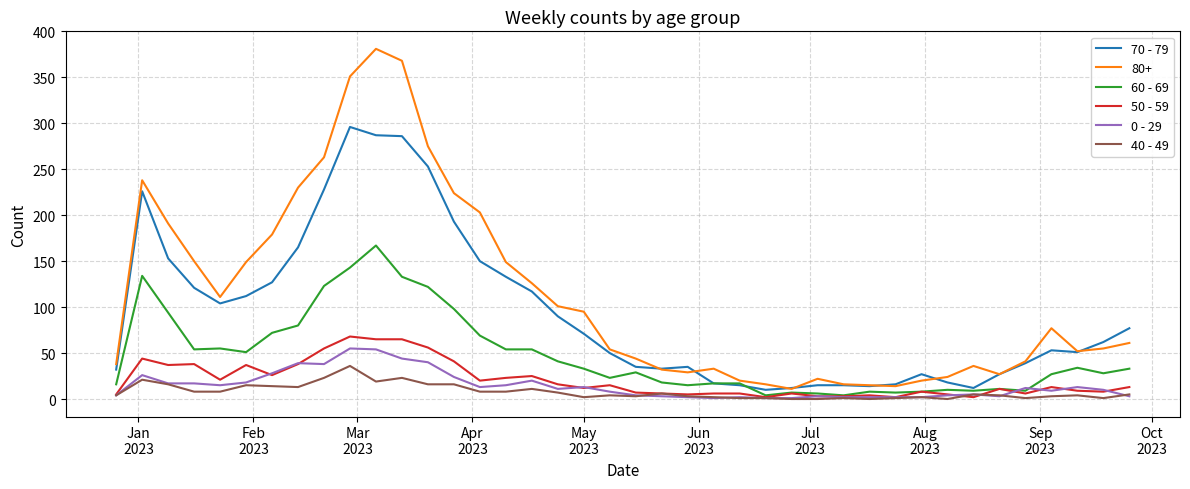

What is the maximum value shown in the chart?

381